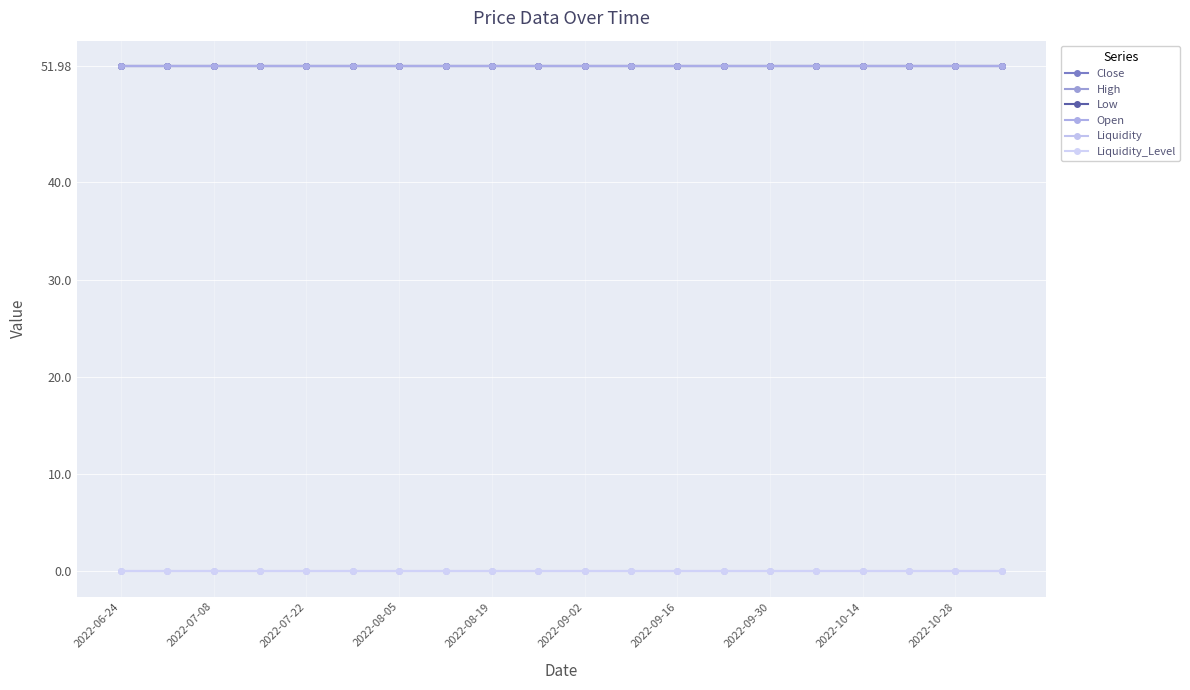

True or false: Low and Close intersect in this chart.

False